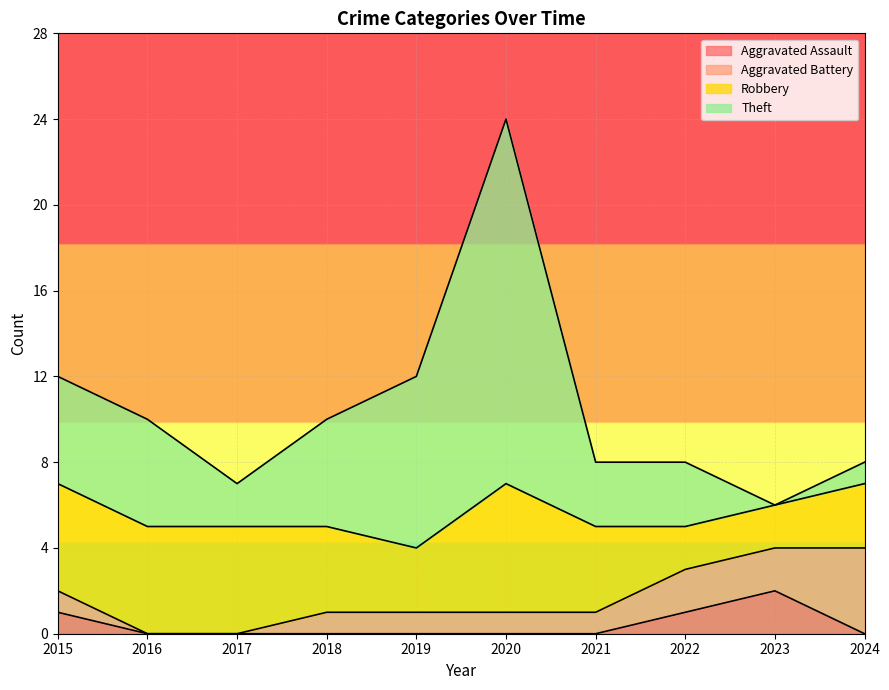

Is the value of Total at 2022 greater than the value of Theft at 2023?

Yes